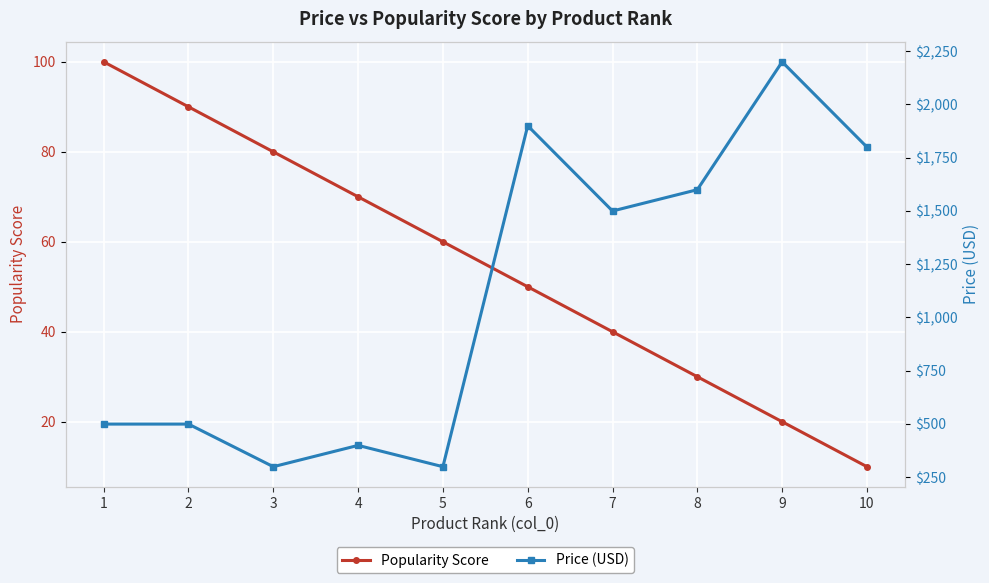

Read the Popularity Score value at 2.

90